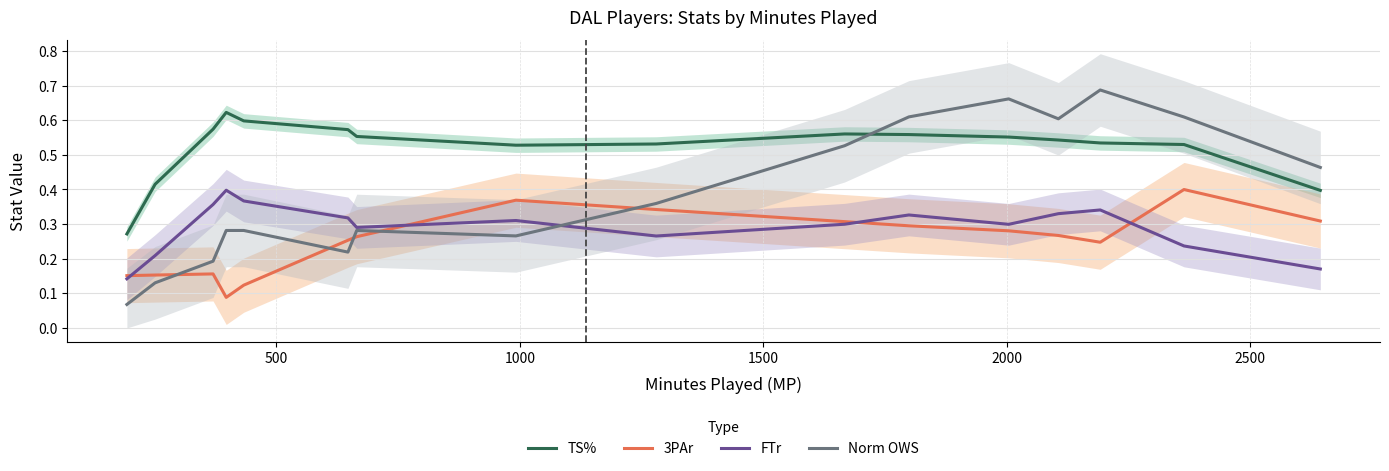

True or false: Norm OWS has more than 0 points higher than both neighbors.

True